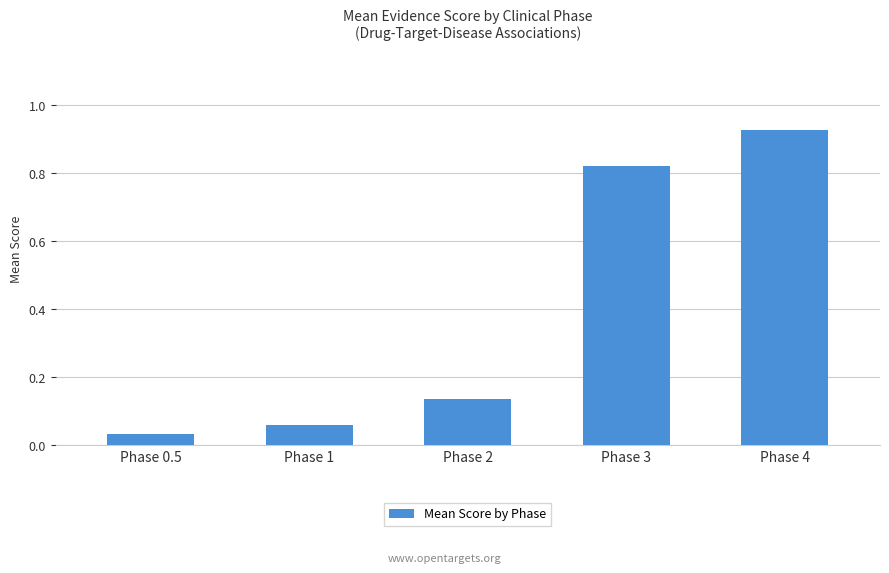

The chart shows a value of 0.1 at Phase 0.5. True or false?

False